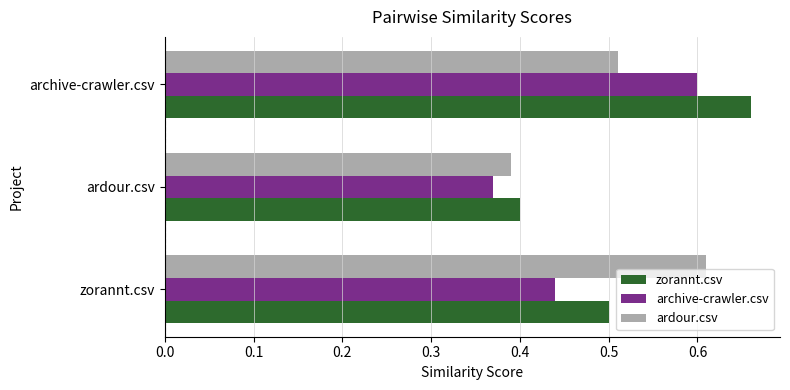

What is the difference between the maximum and second lowest values in the zorannt.csv series?

0.2